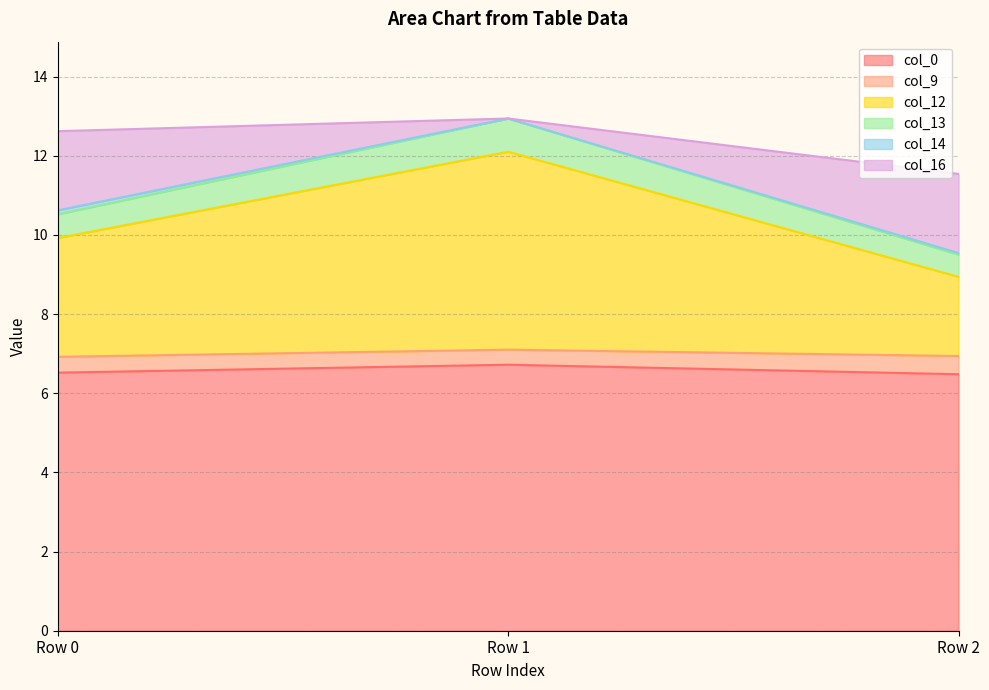

What is the total value across all series at Row 1?

12.9